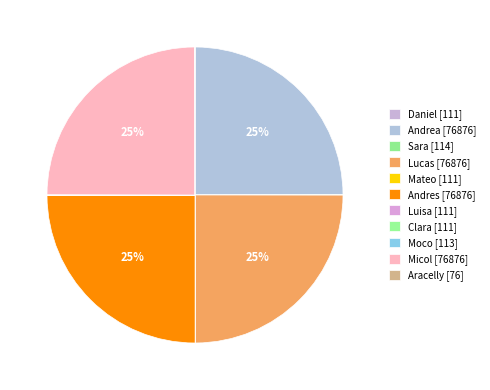

Is Mateo the majority of the pie?

No